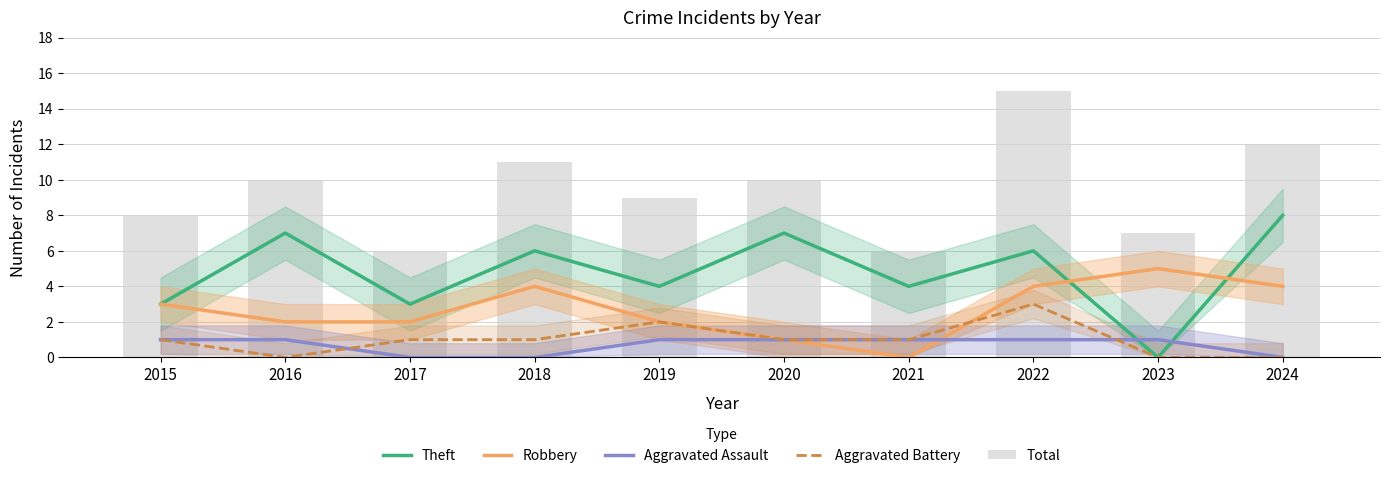

Which series has the largest total across all categories?

Total